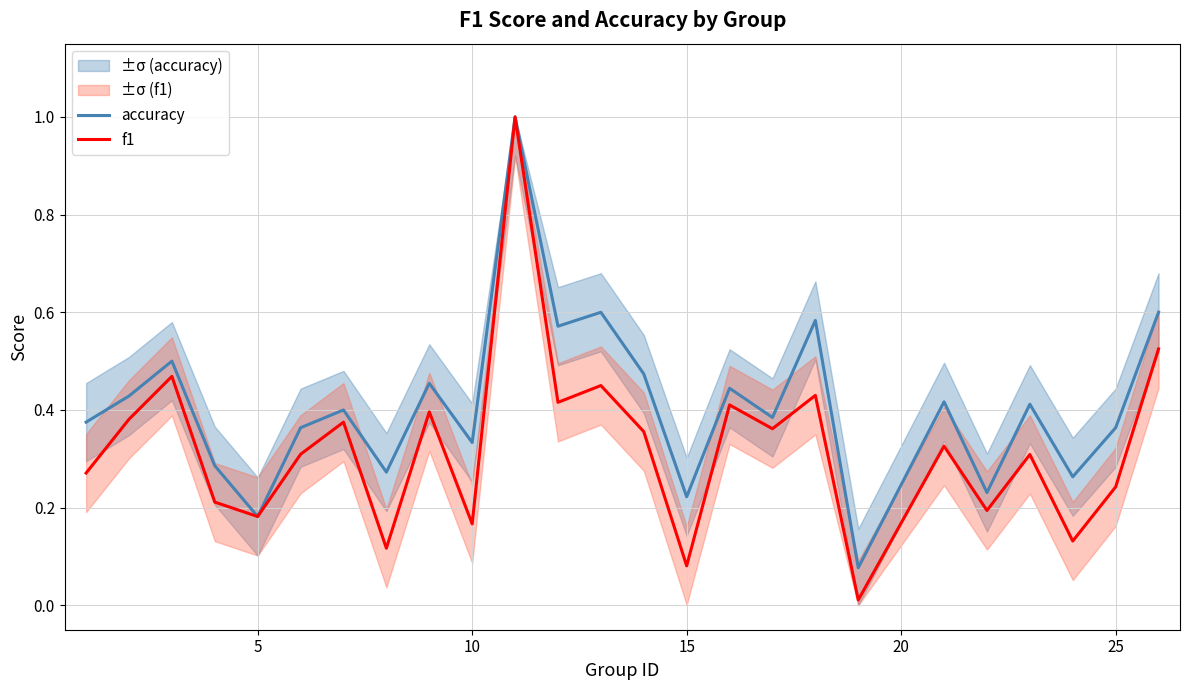

What is the difference between the maximum and minimum values in the f1 series?

1.0